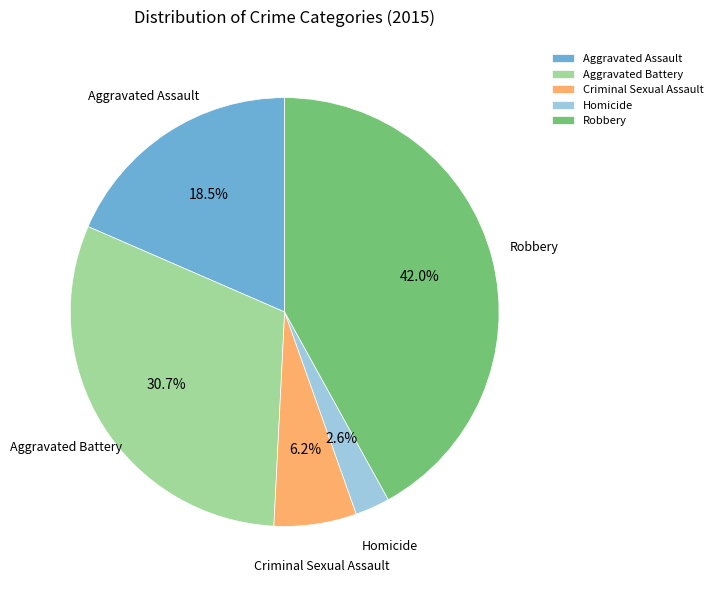

Which slice is the smallest?

Homicide